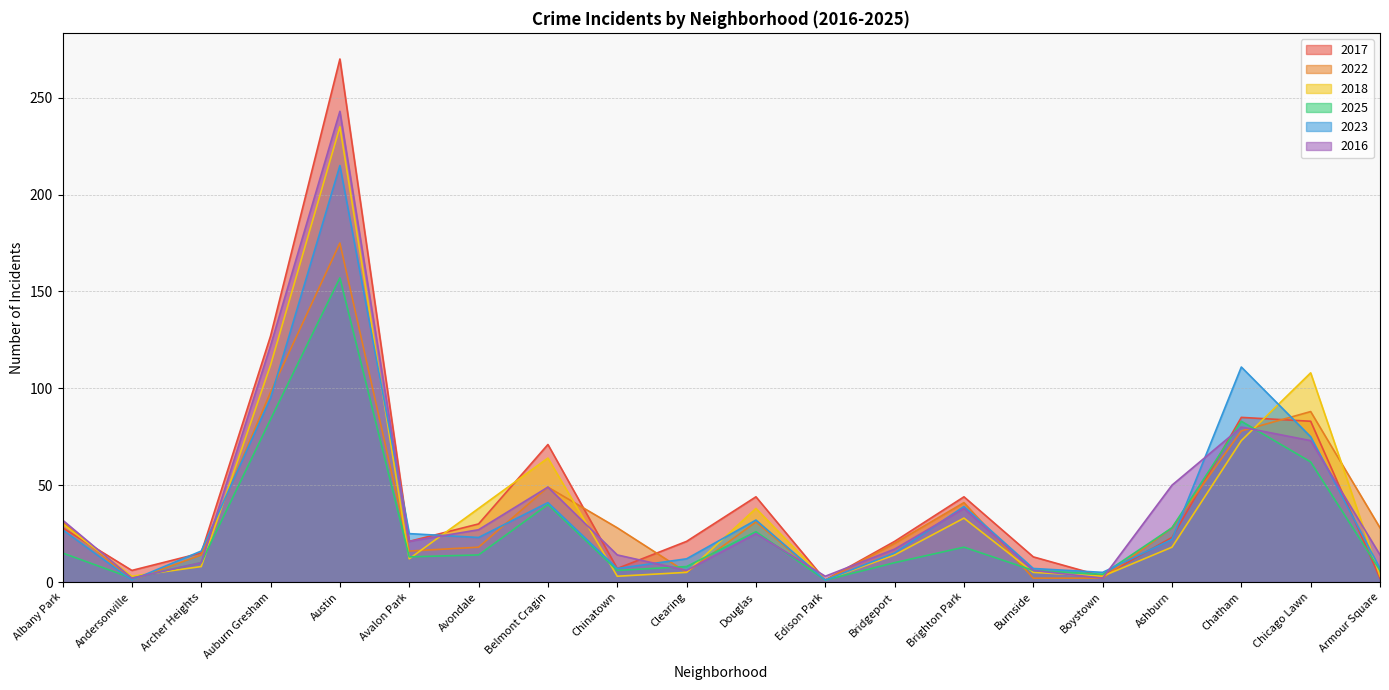

What is the difference between the 2018 values at Bridgeport and Boystown?

11